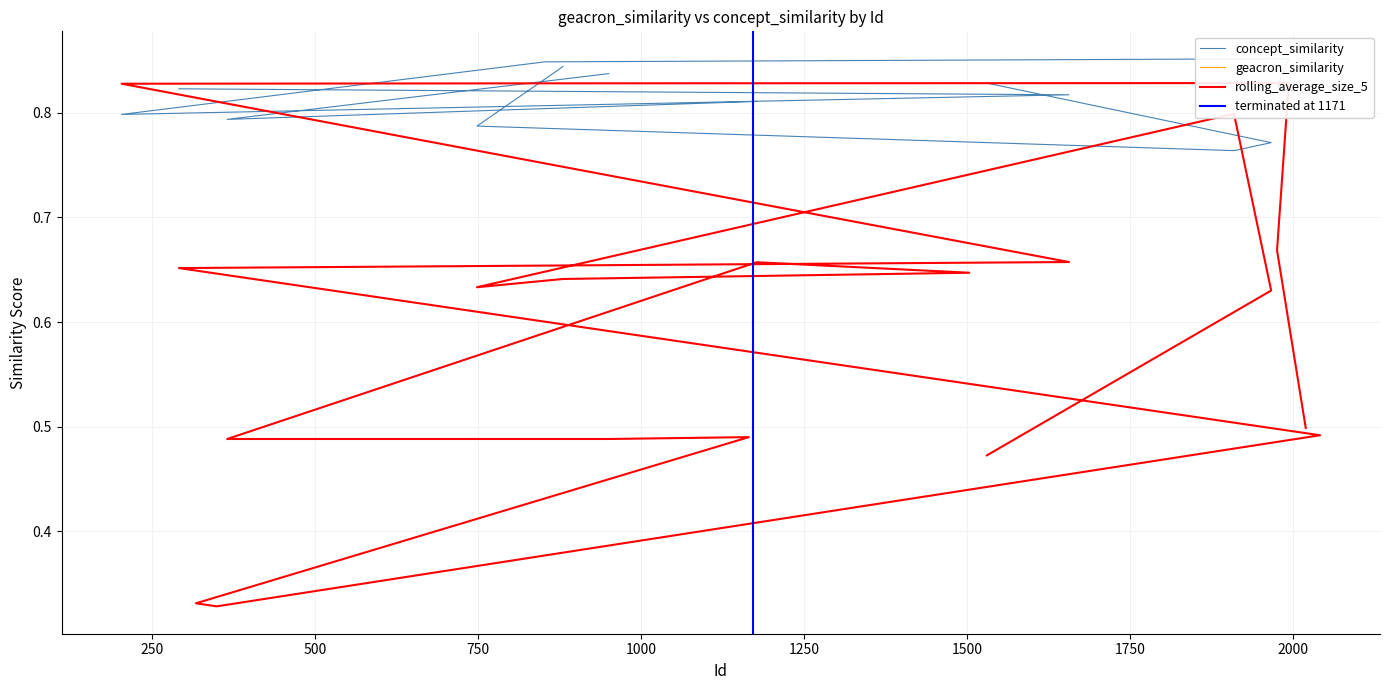

Does the chart display data point markers on the line(s)?

No